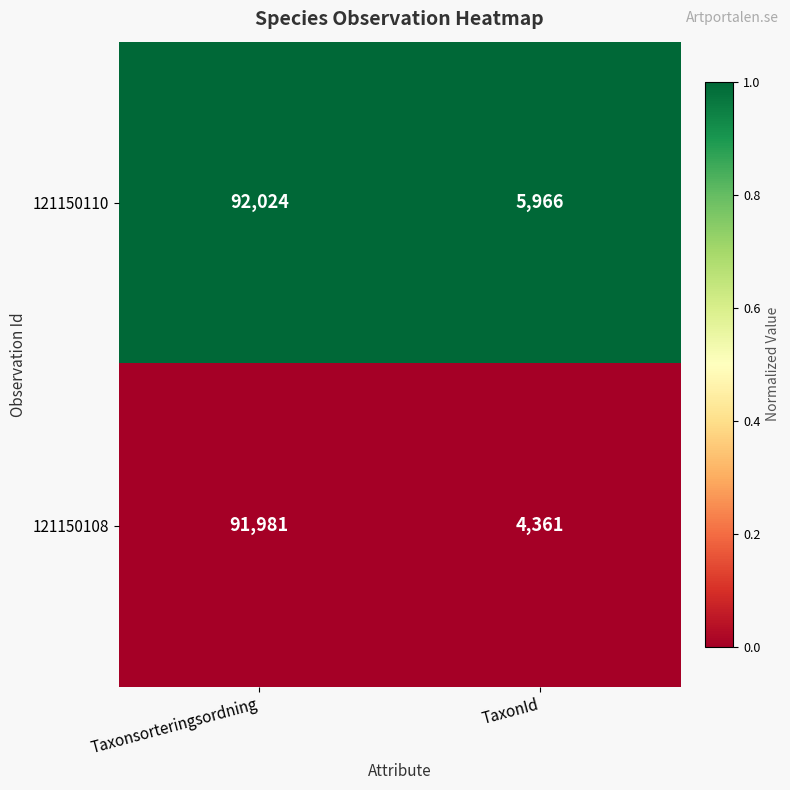

What is the minimum value for 121150108?

4361